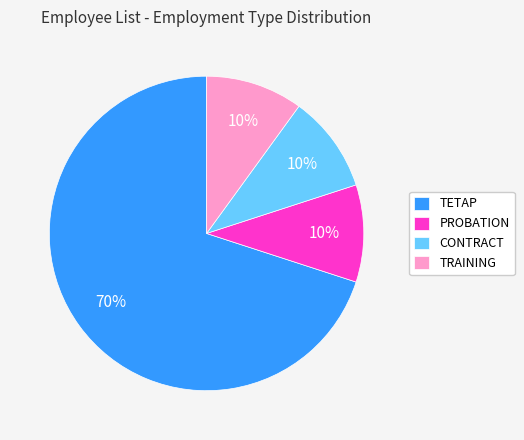

Does TETAP represent more than half of the total?

Yes